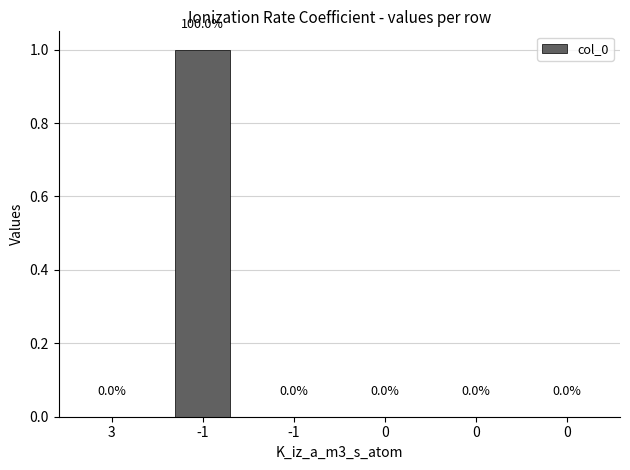

Is it true that the value at 0 is -1?

False